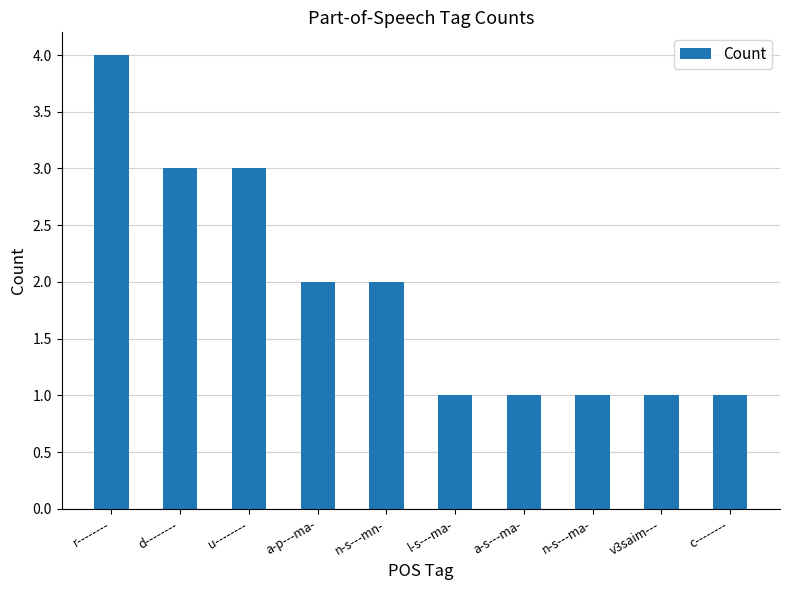

What is the sum of the values at c-------- and d--------?

4